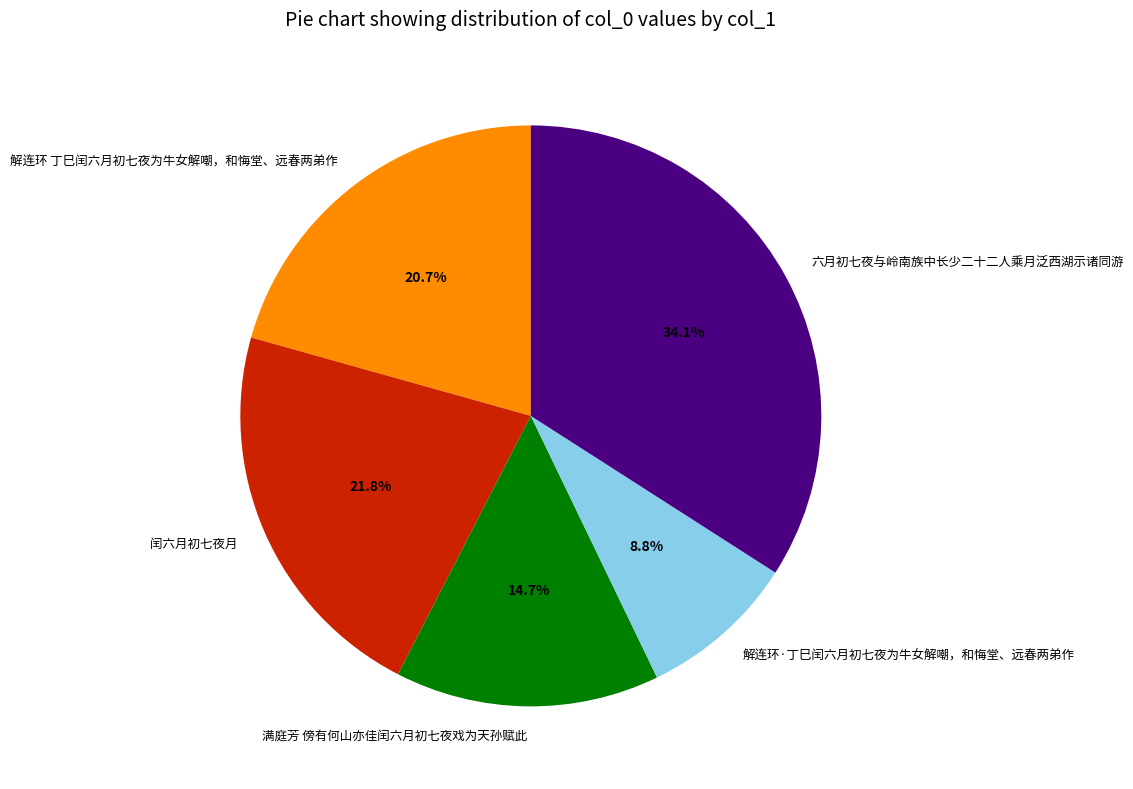

Rank the categories by value from highest to lowest.

六月初七夜与岭南族中长少二十二人乘月泛西湖示诸同游, 闰六月初七夜月, 解连环 丁巳闰六月初七夜为牛女解嘲，和悔堂、远春两弟作, 满庭芳 傍有何山亦佳闰六月初七夜戏为天孙赋此, 解连环·丁巳闰六月初七夜为牛女解嘲，和悔堂、远春两弟作